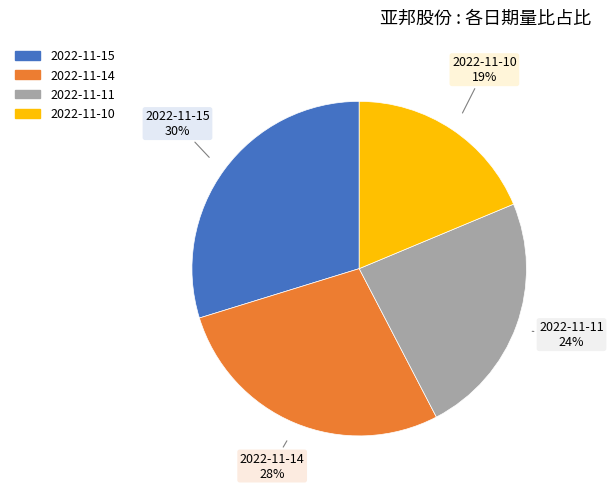

Between 2022-11-11 and 2022-11-10, which is larger?

2022-11-11